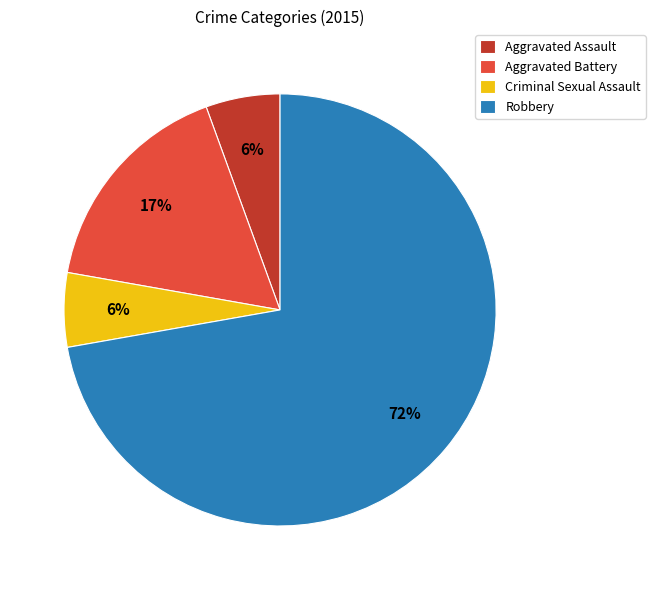

What is the largest slice in the pie chart?

Robbery